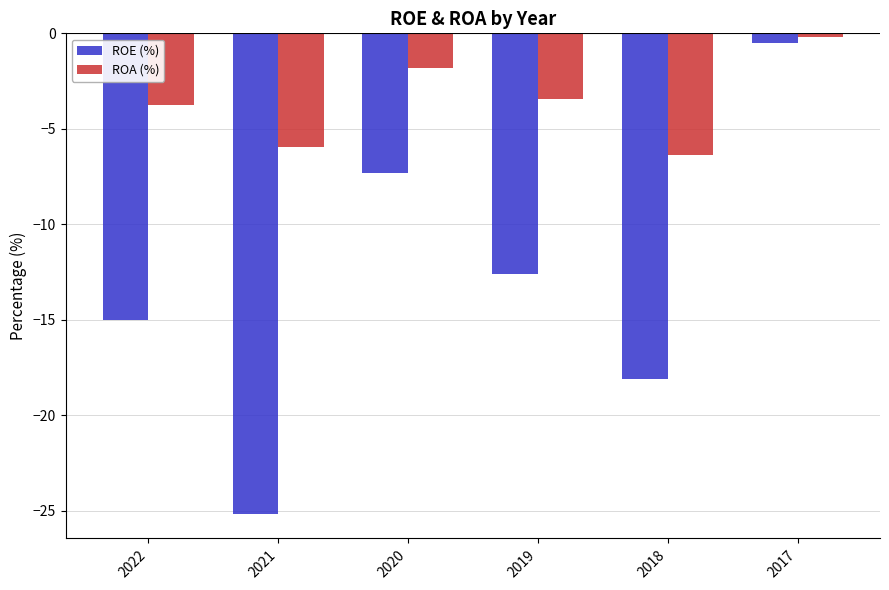

Rank the series by their maximum value, from highest to lowest.

ROA (%), ROE (%)